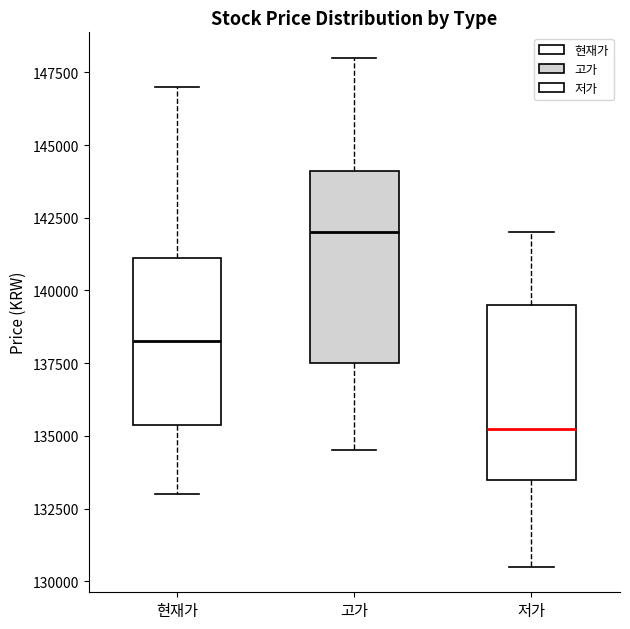

Reading left to right, transcribe this box plot: for each box, give where its median line is, the range the box spans, and where its two whiskers end, as read against the y-axis. The values are not printed on the chart, so give them approximately, as read against the axis.

현재가: median 138500, box 135500 to 141000, whiskers 133000 to 147000
고가: median 142000, box 137500 to 144000, whiskers 134500 to 148000
저가: median 135500, box 133500 to 139500, whiskers 130500 to 142000